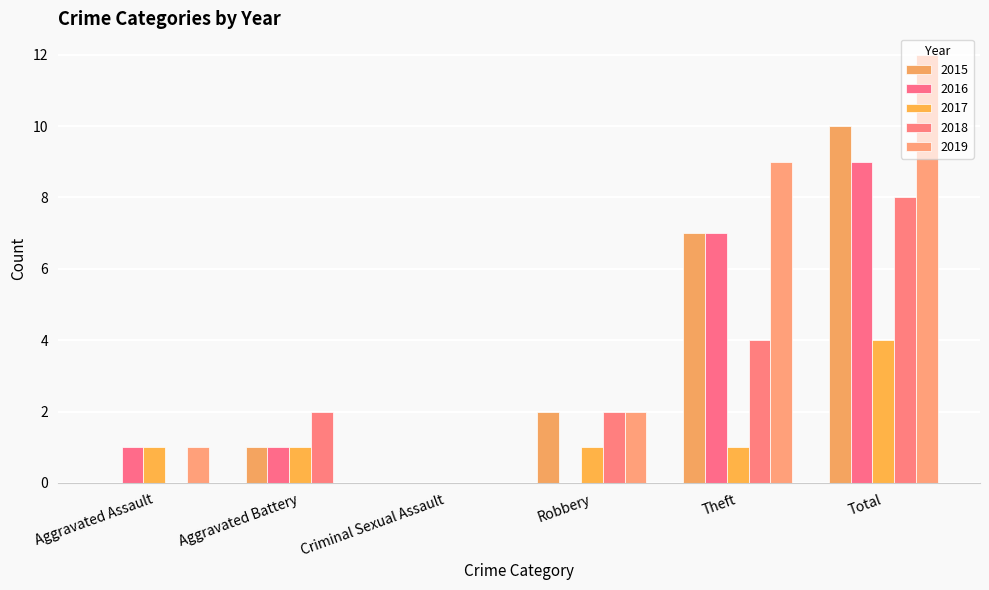

How many groups of bars are there?

6